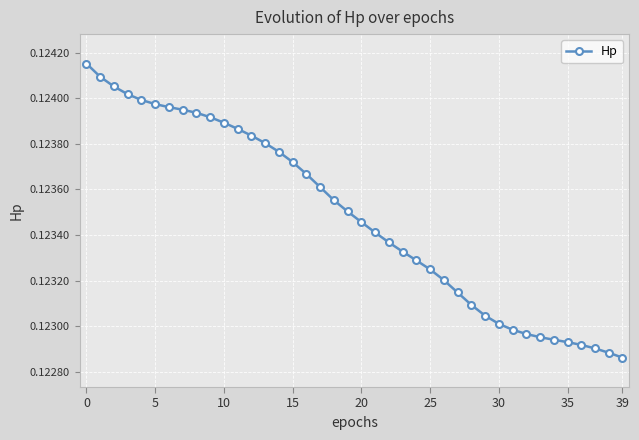

Count the number of categories in the chart.

40